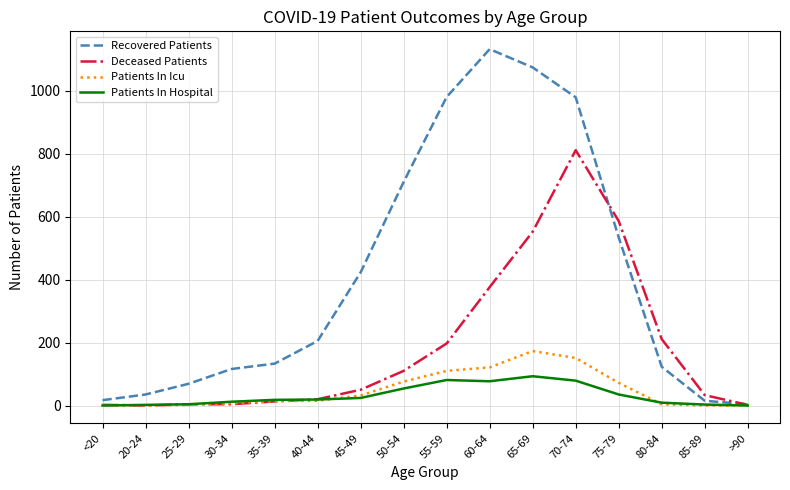

At which category is the sum across all series the highest?

70-74